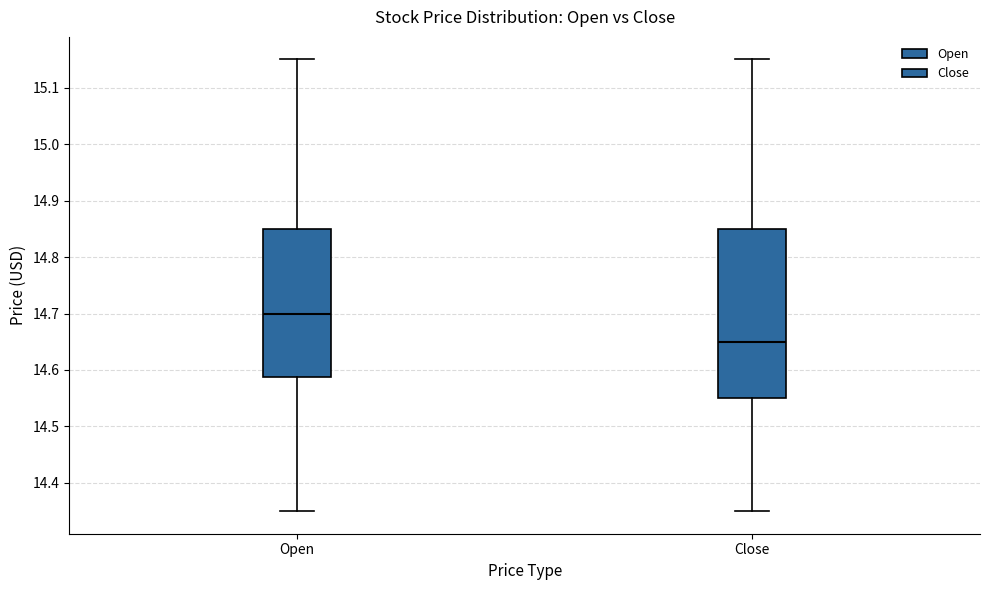

Reading left to right, read every box against the y-axis: the position of its median line, the range the box covers, and the ends of its whiskers. The values are not printed on the chart, so give them approximately, as read against the axis.

Open: median 14.70, box 14.59 to 14.85, whiskers 14.35 to 15.15
Close: median 14.65, box 14.55 to 14.85, whiskers 14.35 to 15.15